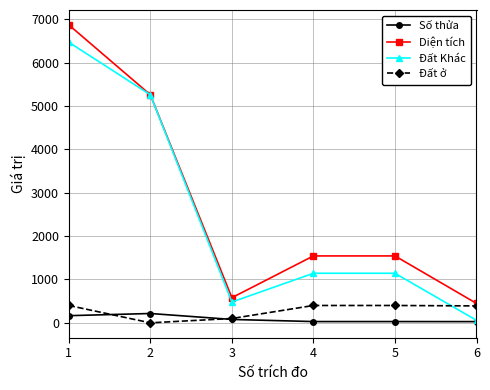

List the series in order of their peak value, lowest first.

Số thửa, Đất ở, Đất Khác, Diện tích